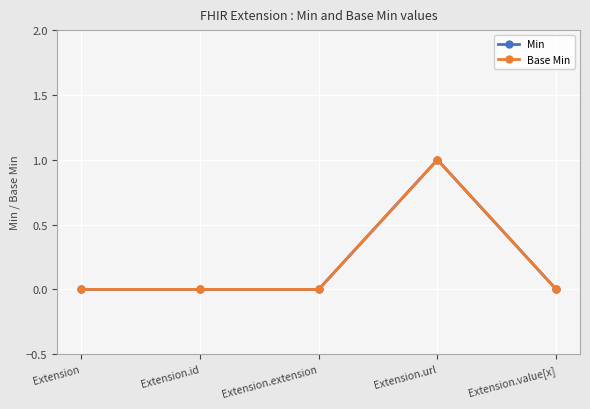

How many lines are shown in the chart?

2